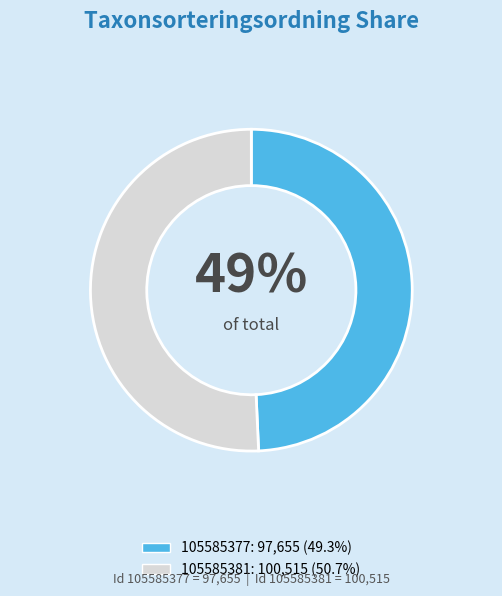

Between 105585381 and 105585377, which is larger?

105585381